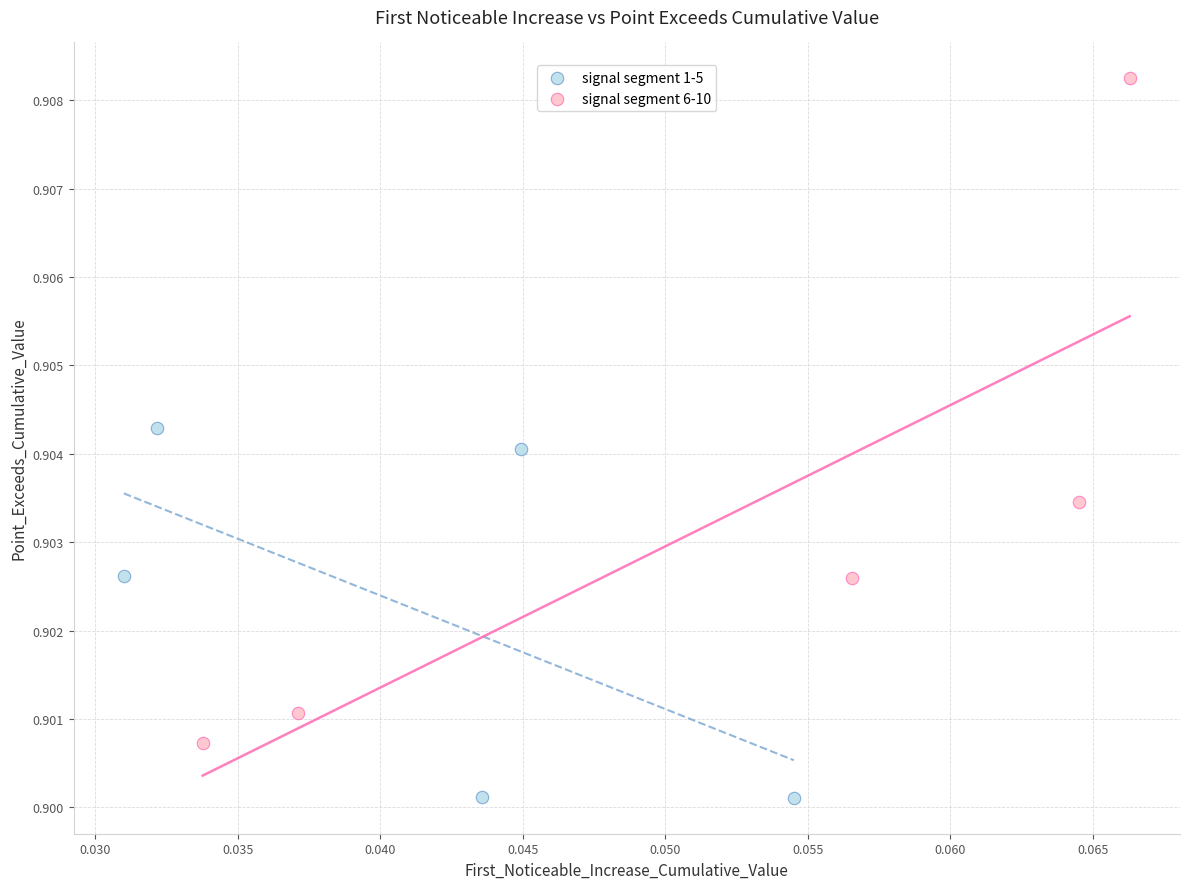

What are all the series names shown in the legend?

signal segment 1-5, signal segment 6-10